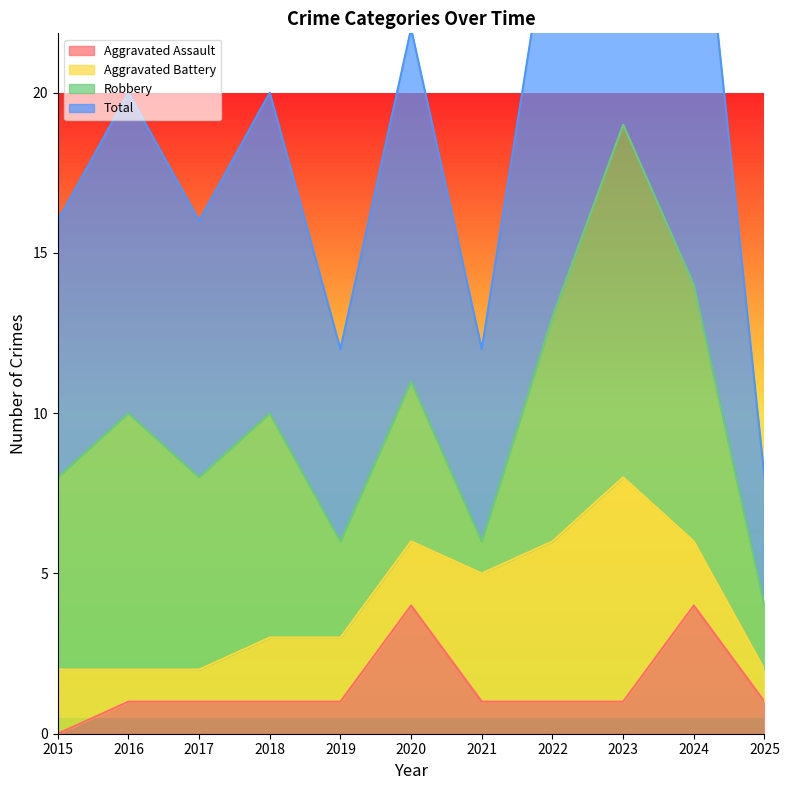

Is it true that Aggravated Assault equals 4 at 2024?

True